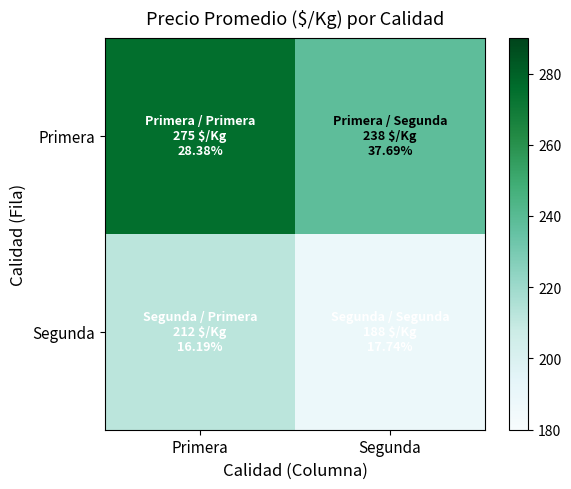

Reading left to right, extract all data points from this chart.

Primera: Primera=275	Segunda=238
Segunda: Primera=212	Segunda=188